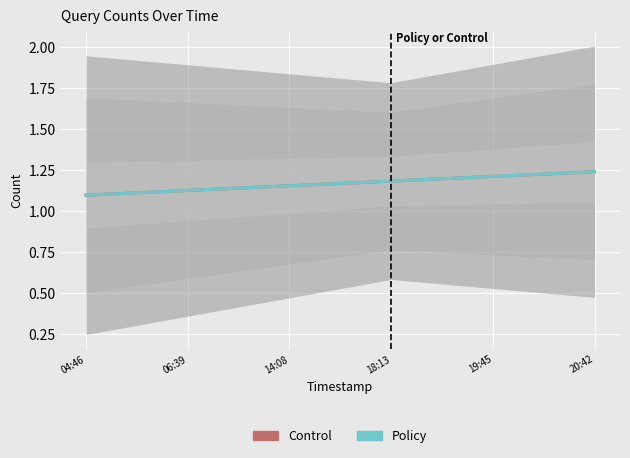

Reading left to right, transcribe all the data shown in this chart.

Control: 1.1	1.1	1.2	1.2	1.2	1.2
Policy: 1.1	1.1	1.2	1.2	1.2	1.2